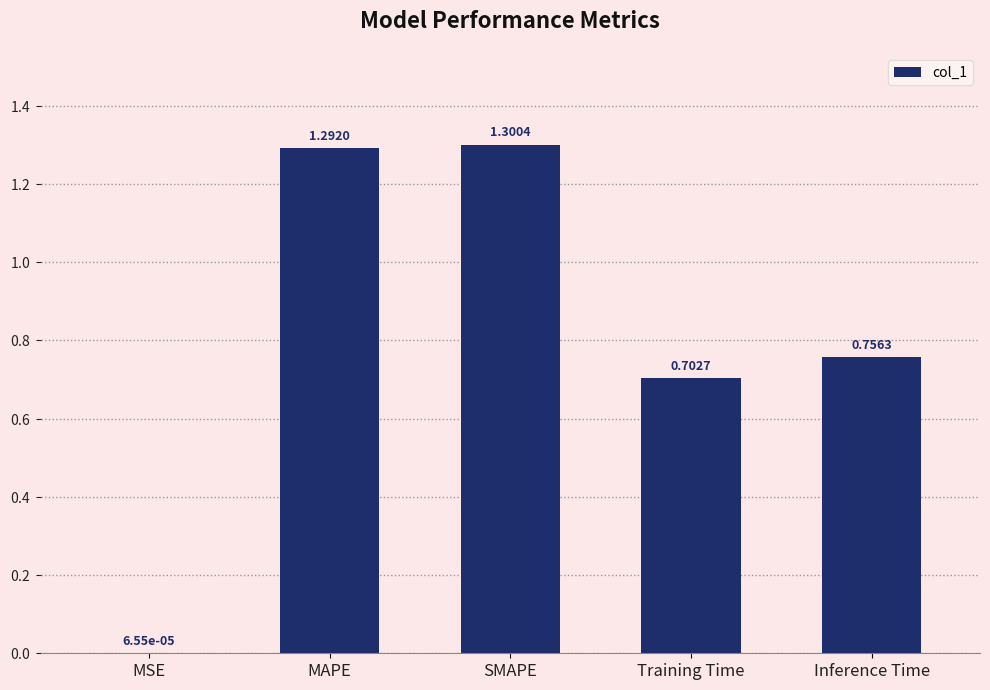

Between Training Time and MSE, which is larger?

Training Time